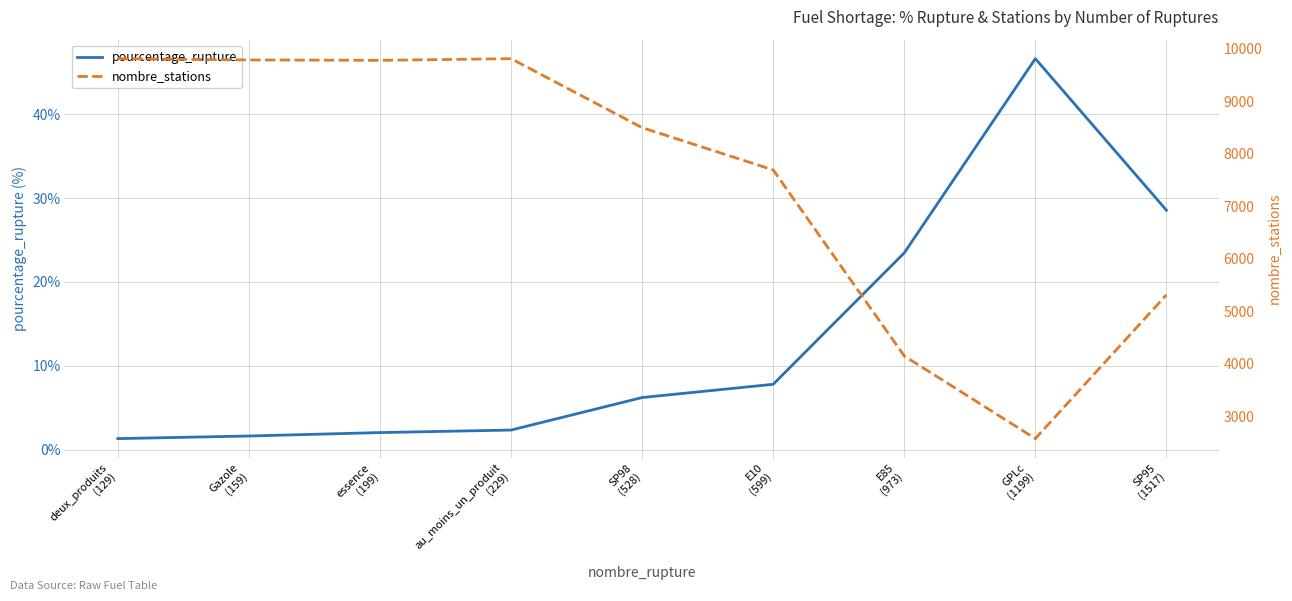

What is the smallest value displayed?

1.3